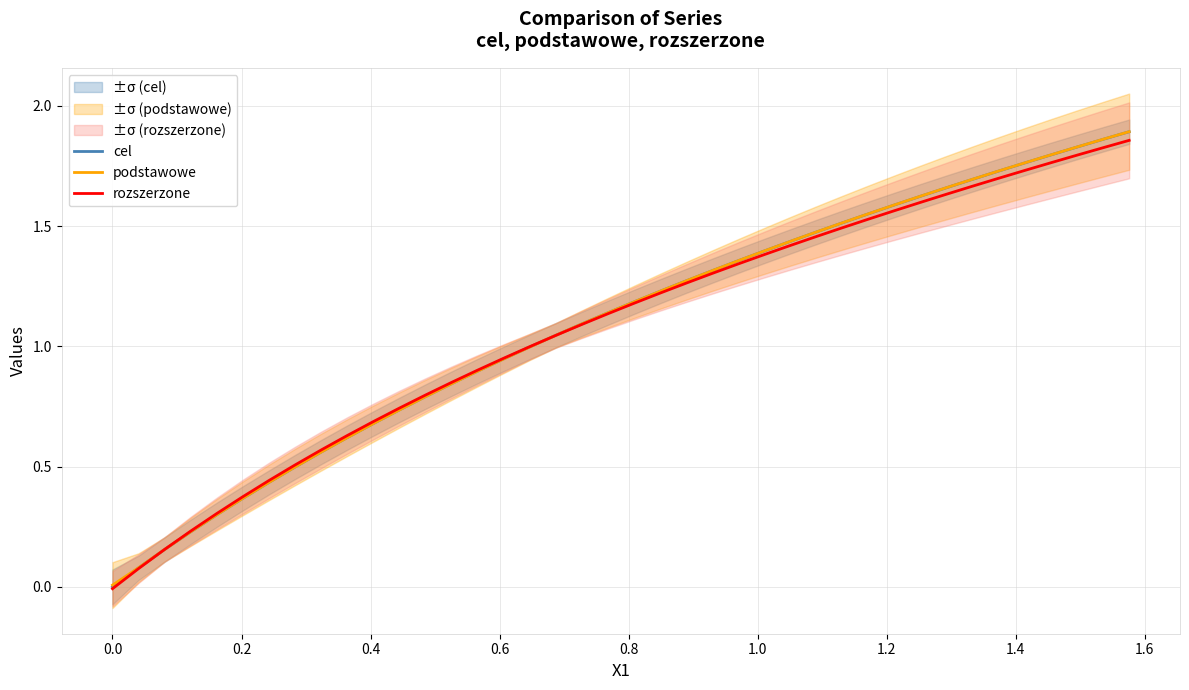

Count the number of categories in the chart.

40